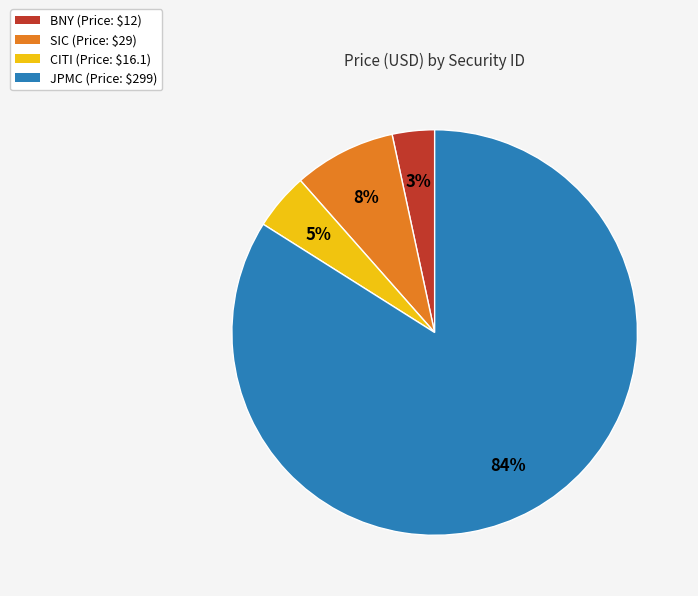

To the nearest percent, what percentage of the pie is SIC?

8%